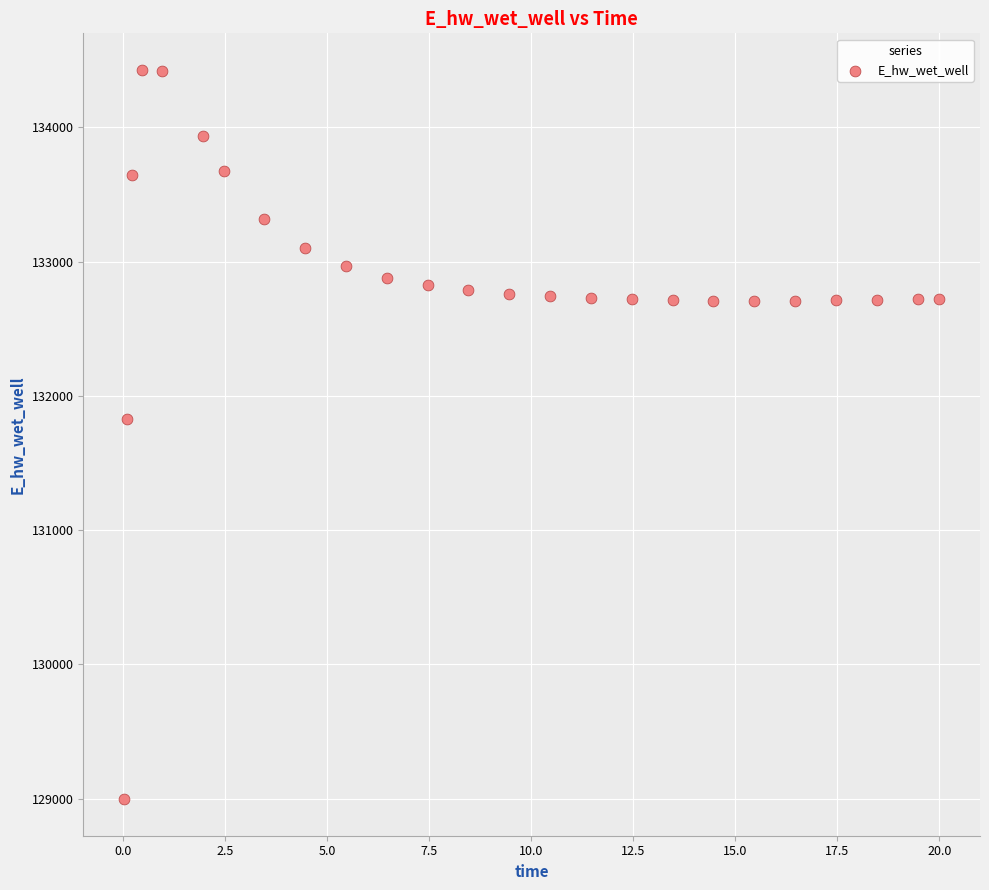

What is the range of X values (max minus min)?

20.0